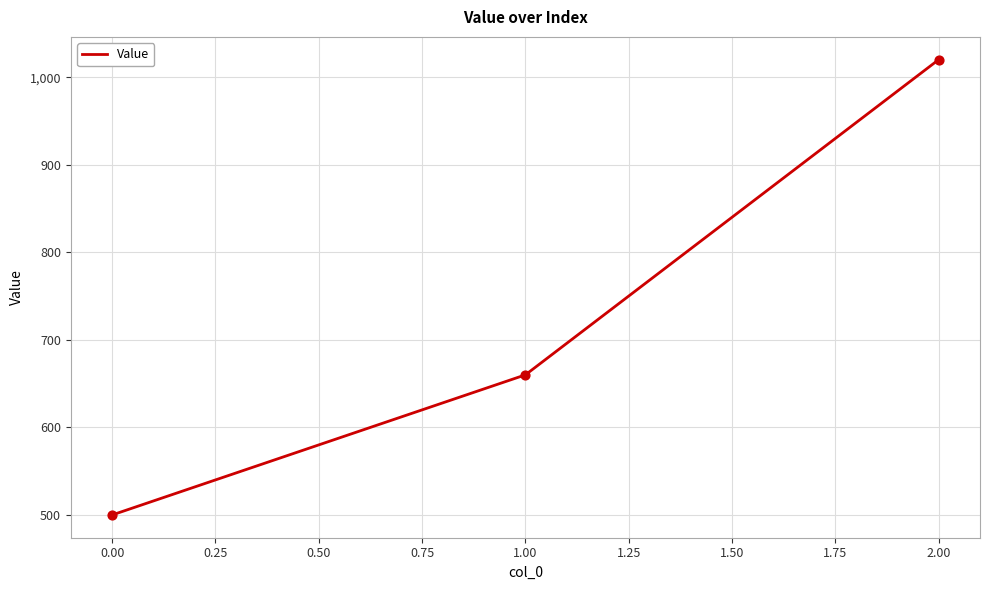

What is the ratio of the value at 0.00 to the value at 1.00?

0.8